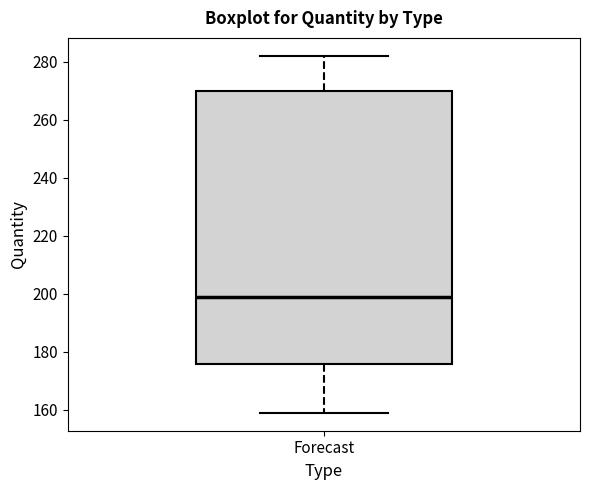

Transcribe this box plot: give where the median line is, the range the box spans, and where the two whiskers end, as read against the y-axis. The values are not printed on the chart, so give them approximately, as read against the axis.

median 200, box 176 to 270, whiskers 160 to 282